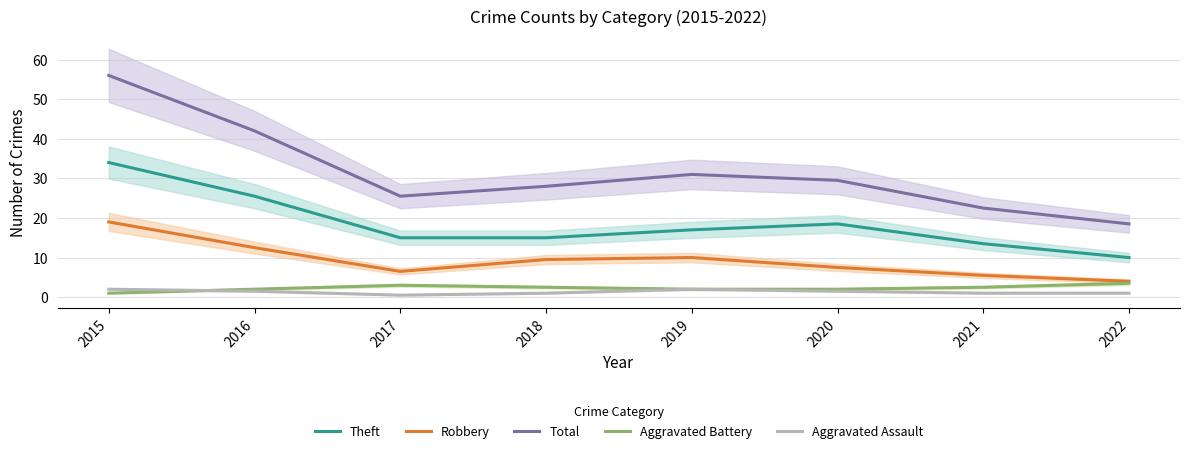

Where does the Robbery series first go above 9?

2015